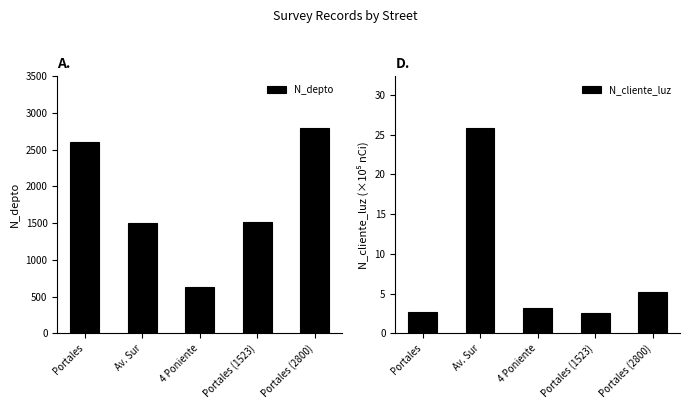

Which series changed the most between Portales (1523) and Portales (2800)?

N_depto